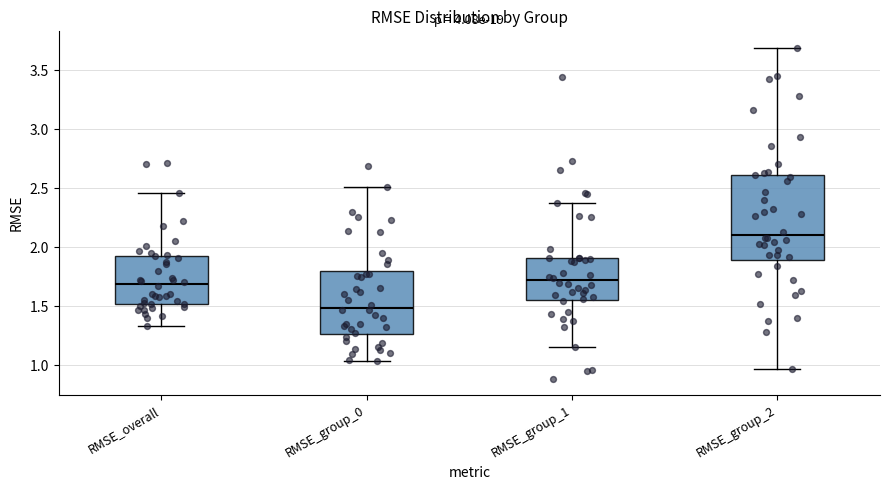

Which box's median line is the lowest?

RMSE_group_0